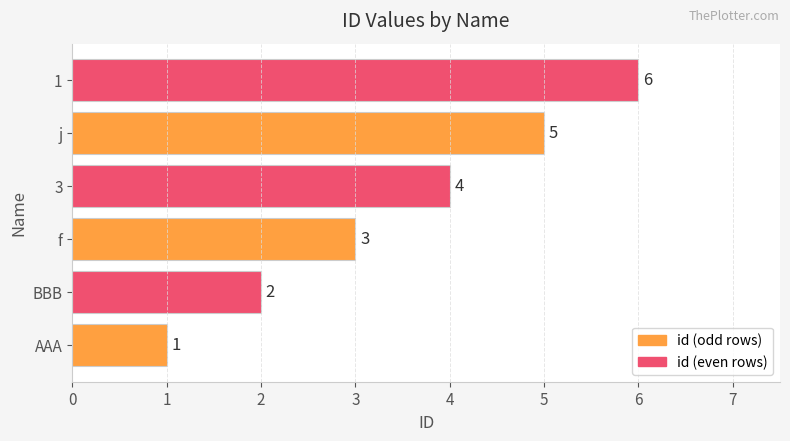

Count the values in the range 2 to 5.

4